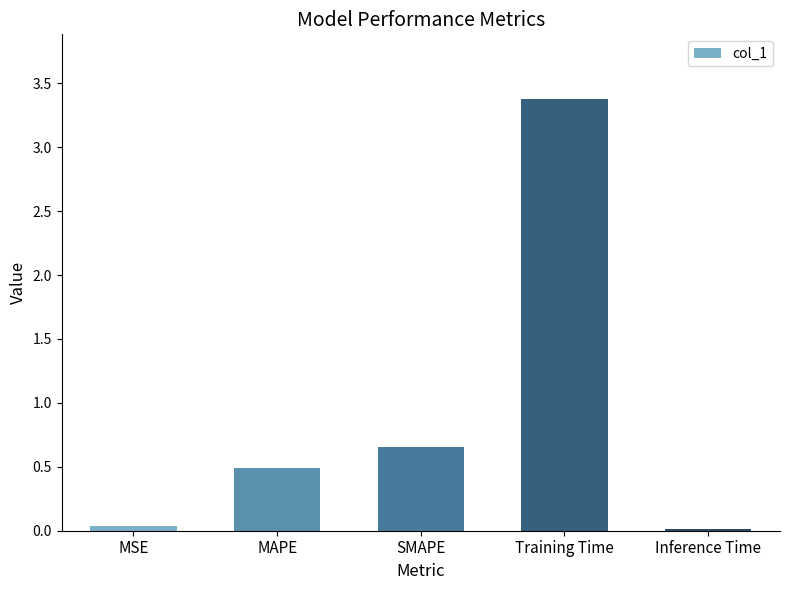

What is the average value?

0.9